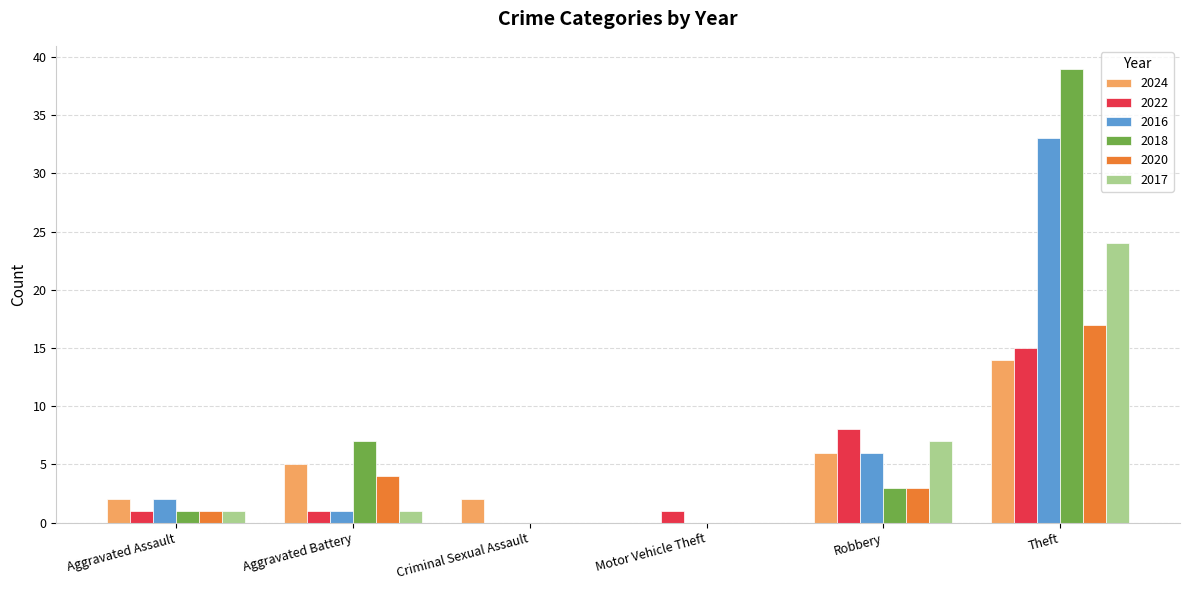

Reading left to right, what are all the values shown in this chart?

2024: 2	5	2	0	6	14
2022: 1	1	0	1	8	15
2016: 2	1	0	0	6	33
2018: 1	7	0	0	3	39
2020: 1	4	0	0	3	17
2017: 1	1	0	0	7	24